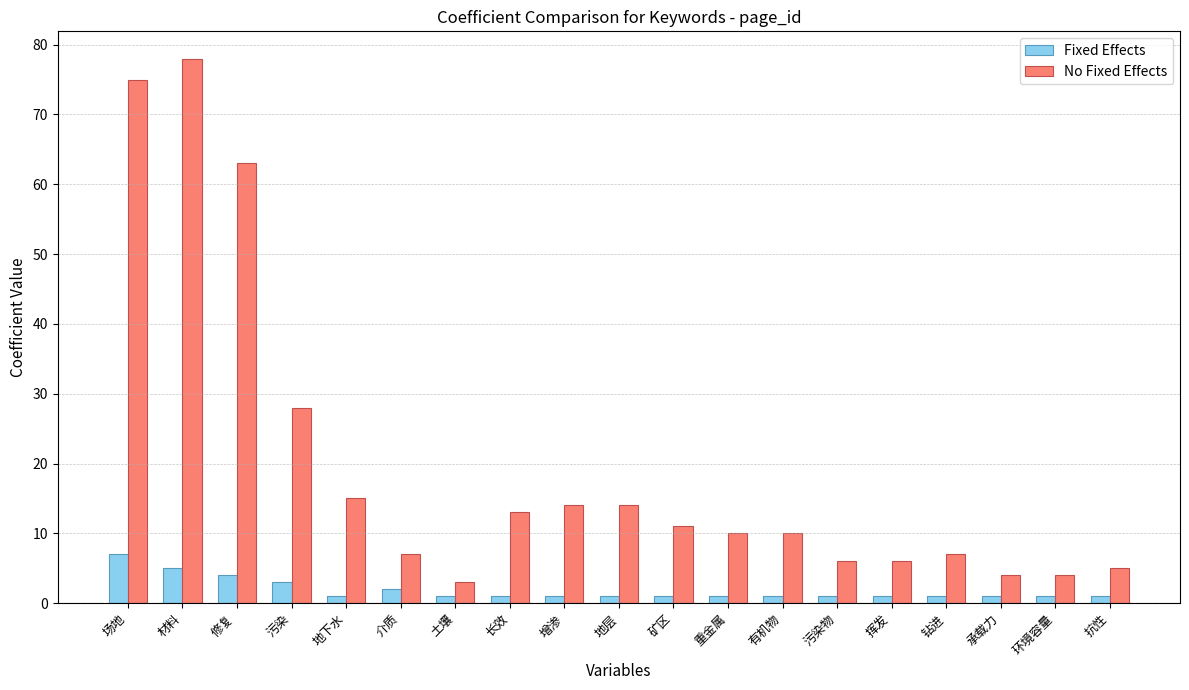

Reading right to left, list all the values displayed in this chart.

Fixed Effects: 1	1	1	1	1	1	1	1	1	1	1	1	1	2	1	3	4	5	7
No Fixed Effects: 5	4	4	7	6	6	10	10	11	14	14	13	3	7	15	28	63	78	75